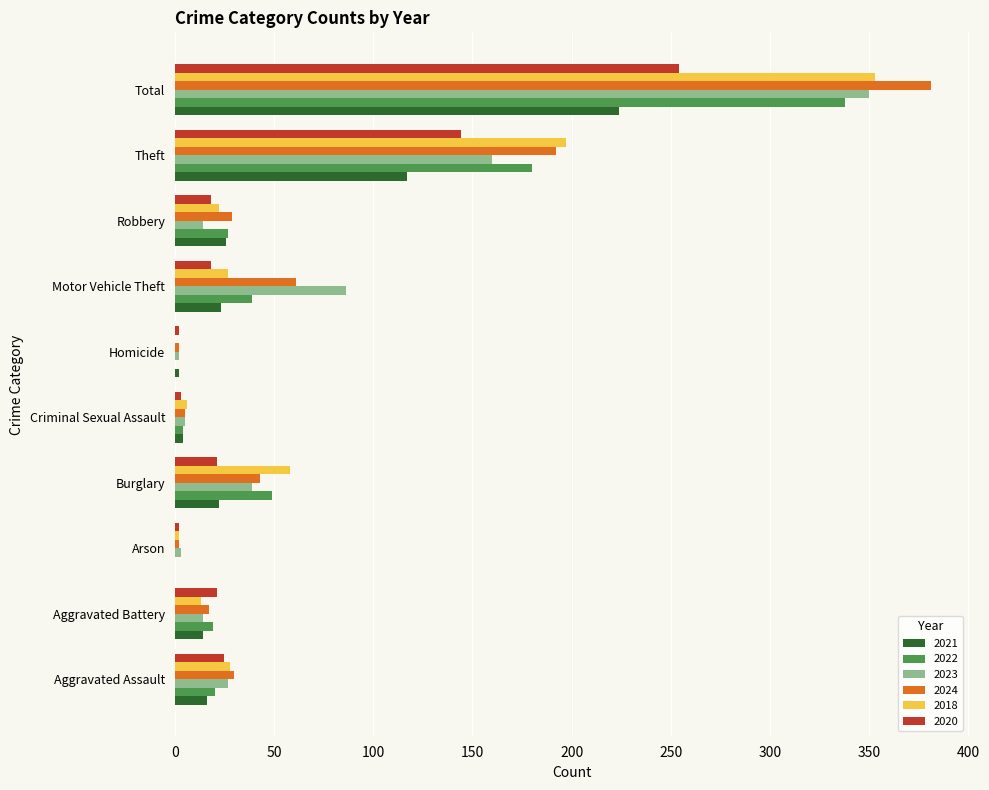

What is the difference between the 2018 values at Arson and Burglary?

56